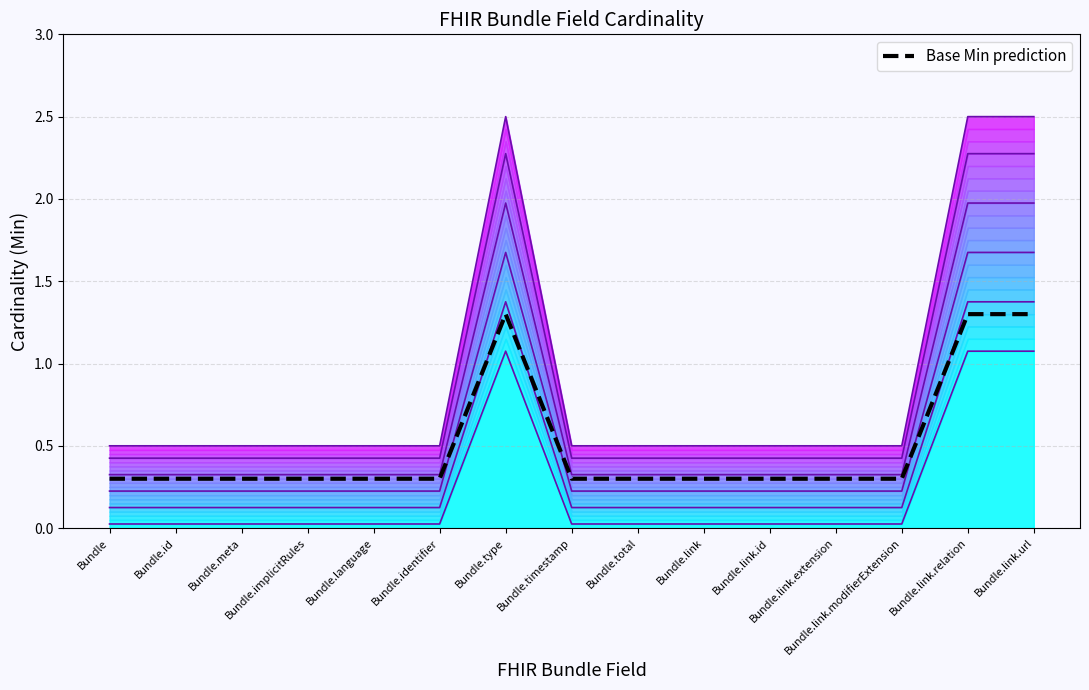

List the labels in order of value, smallest first.

Bundle, Bundle.id, Bundle.meta, Bundle.implicitRules, Bundle.language, Bundle.identifier, Bundle.timestamp, Bundle.total, Bundle.link, Bundle.link.id, Bundle.link.extension, Bundle.link.modifierExtension, Bundle.type, Bundle.link.relation, Bundle.link.url